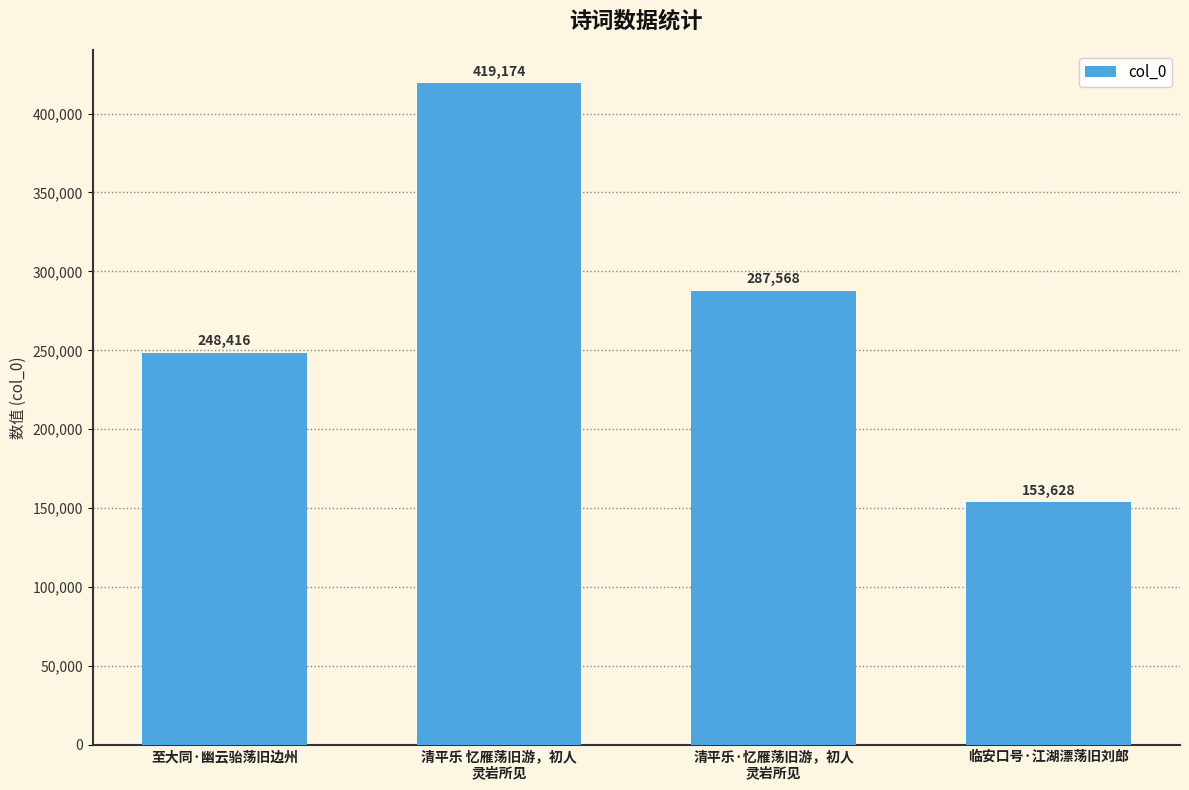

Are the bars horizontal?

No